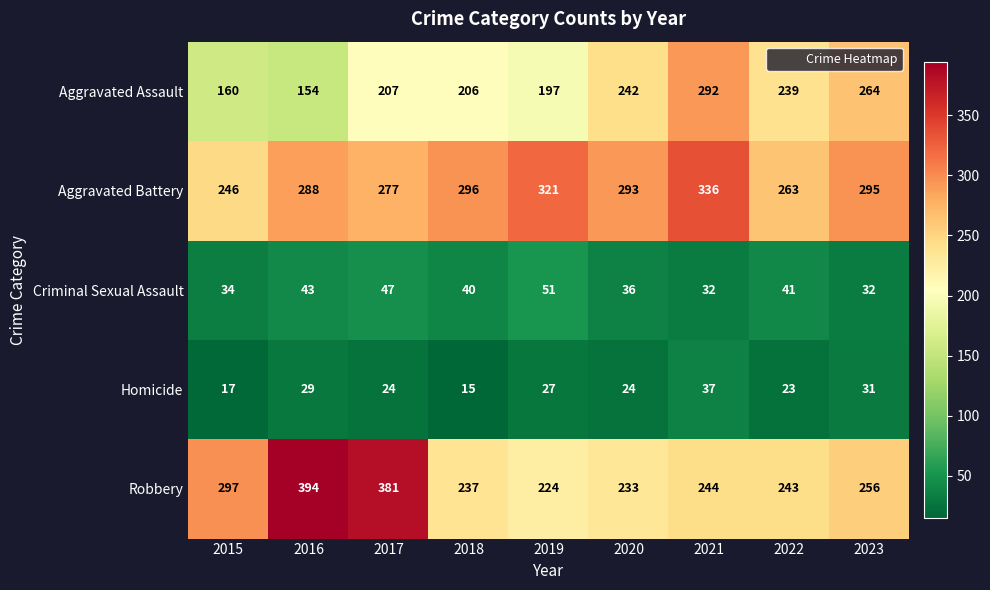

What is the sum of the Robbery values at 2016 and 2017?

775